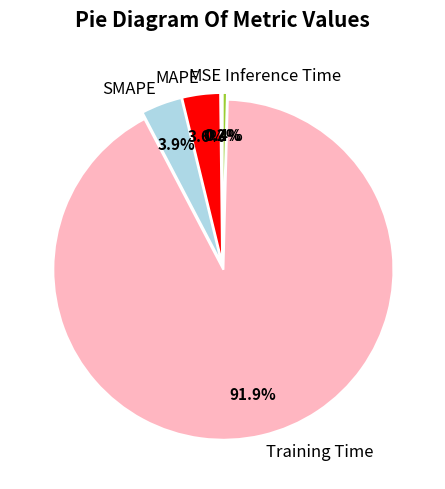

Does any single category account for the majority?

Yes